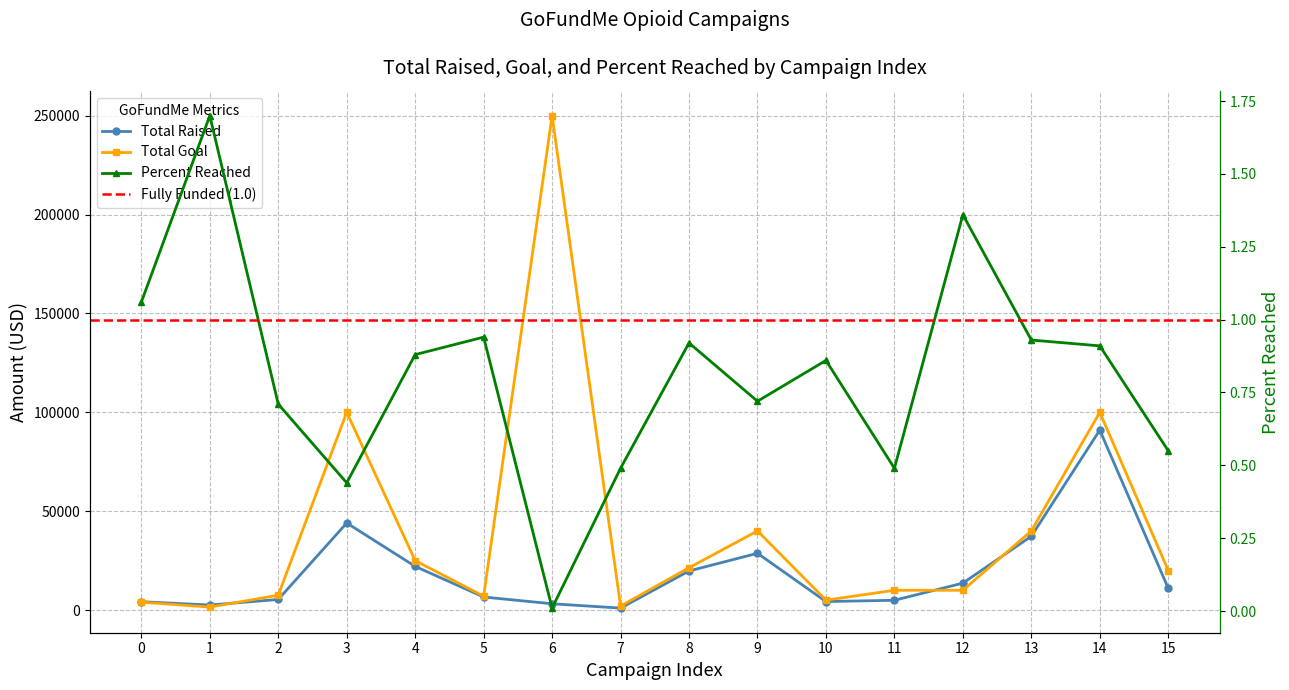

The value of Total_Raised at 11 is 4944.0. True or false?

True